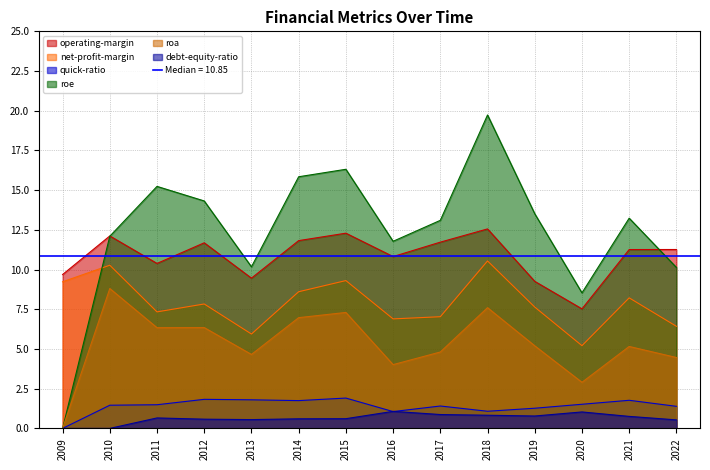

True or false: net-profit-margin and debt-equity-ratio cross at least once.

False